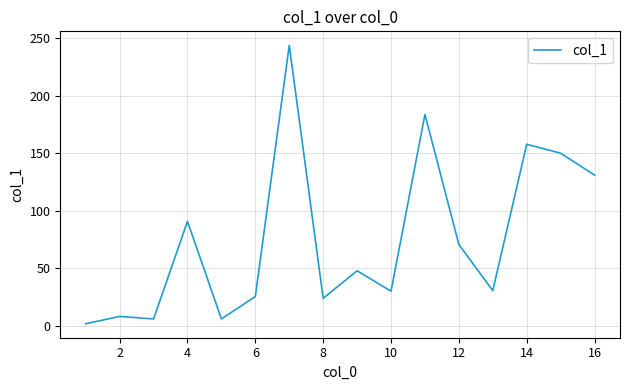

What is the difference between the maximum and minimum values?

242.0